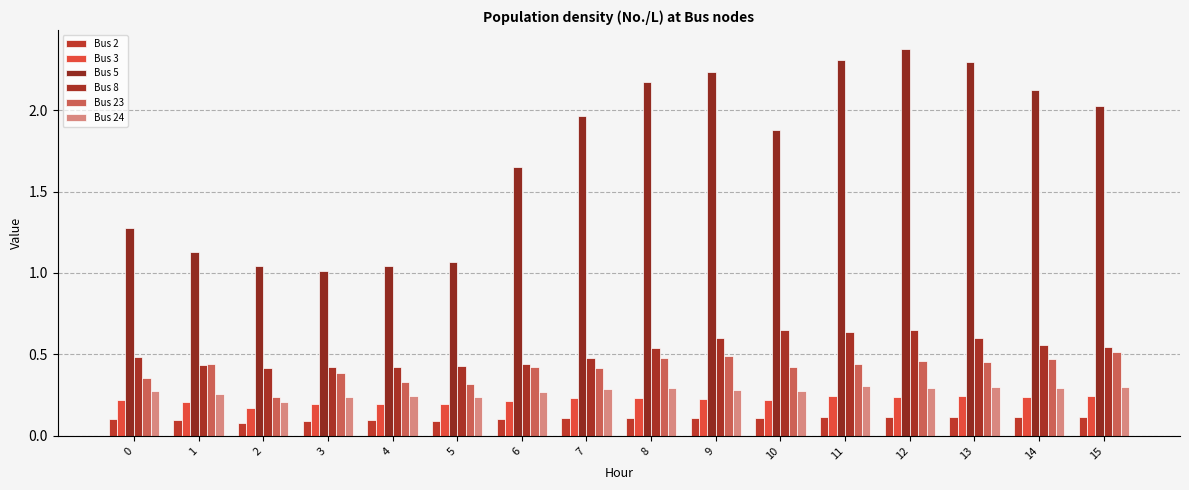

List the series in order of their peak value, lowest first.

Bus 2, Bus 3, Bus 24, Bus 23, Bus 8, Bus 5